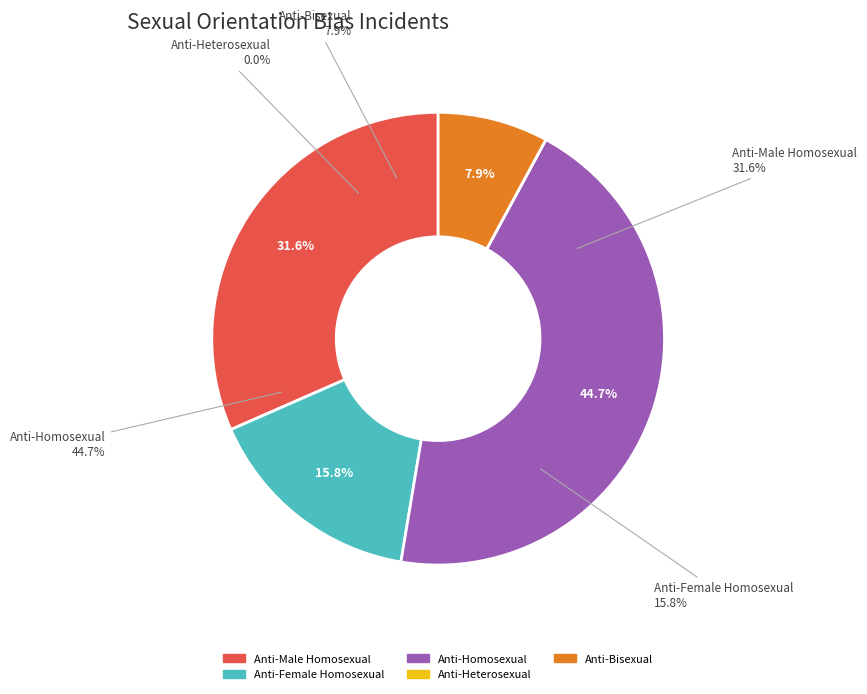

What percentage do Anti-Male Homosexual and Anti-Female Homosexual together represent?

47.4%